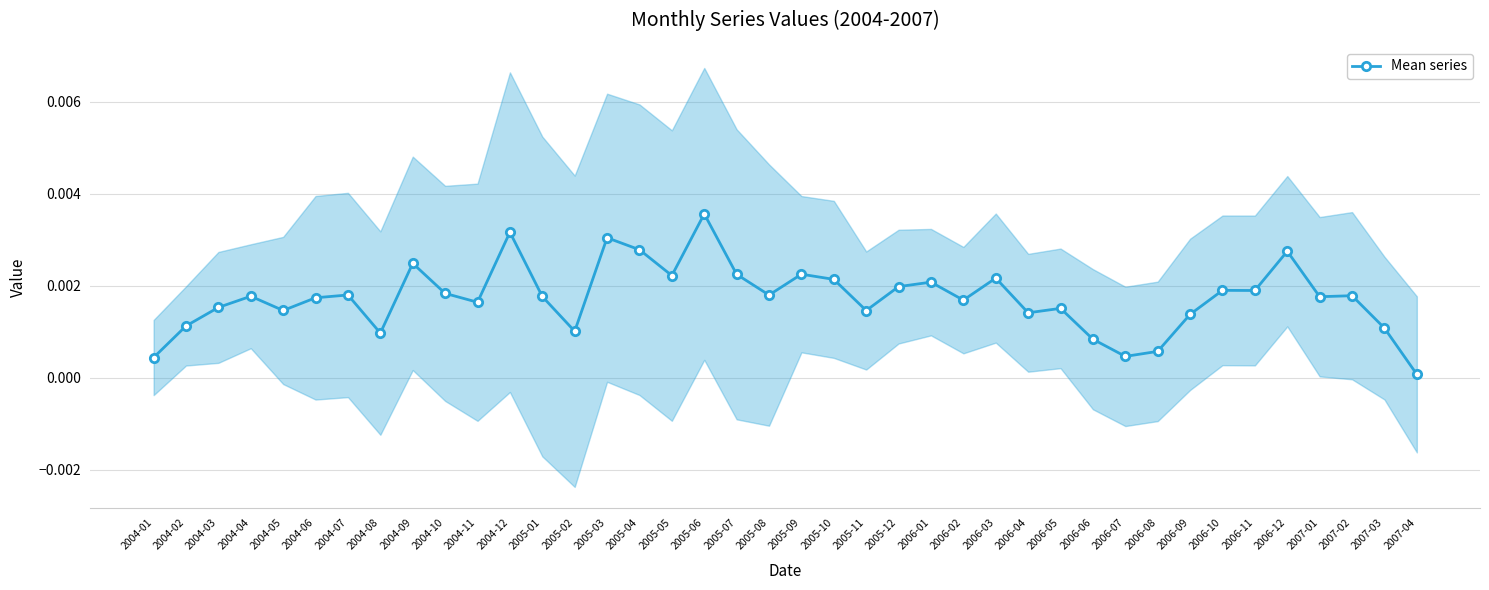

At which category does the chart reach its peak across all series?

2005-06